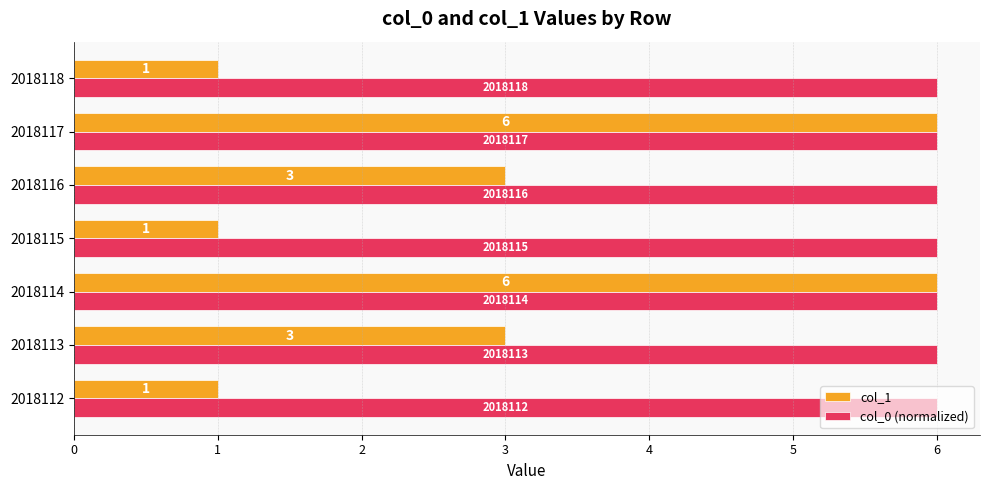

What is the lowest value of the col_0 (normalized) series?

6.0